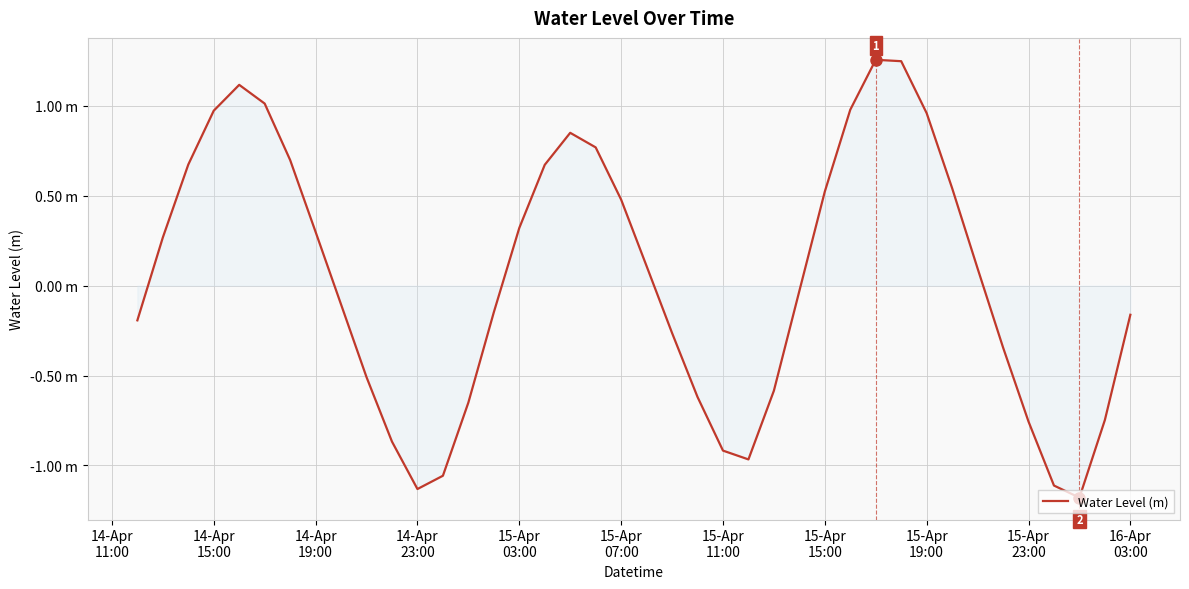

Reading left to right, list all the values displayed in this chart.

-0.2	0.3	0.7	1.0	1.1	1.0	0.7	0.3	-0.1	-0.5	-0.9	-1.1	-1.1	-0.7	-0.1	0.3	0.7	0.9	0.8	0.5	0.1	-0.3	-0.6	-0.9	-1.0	-0.6	-0.0	0.5	1.0	1.3	1.2	1.0	0.5	0.1	-0.3	-0.8	-1.1	-1.2	-0.7	-0.2